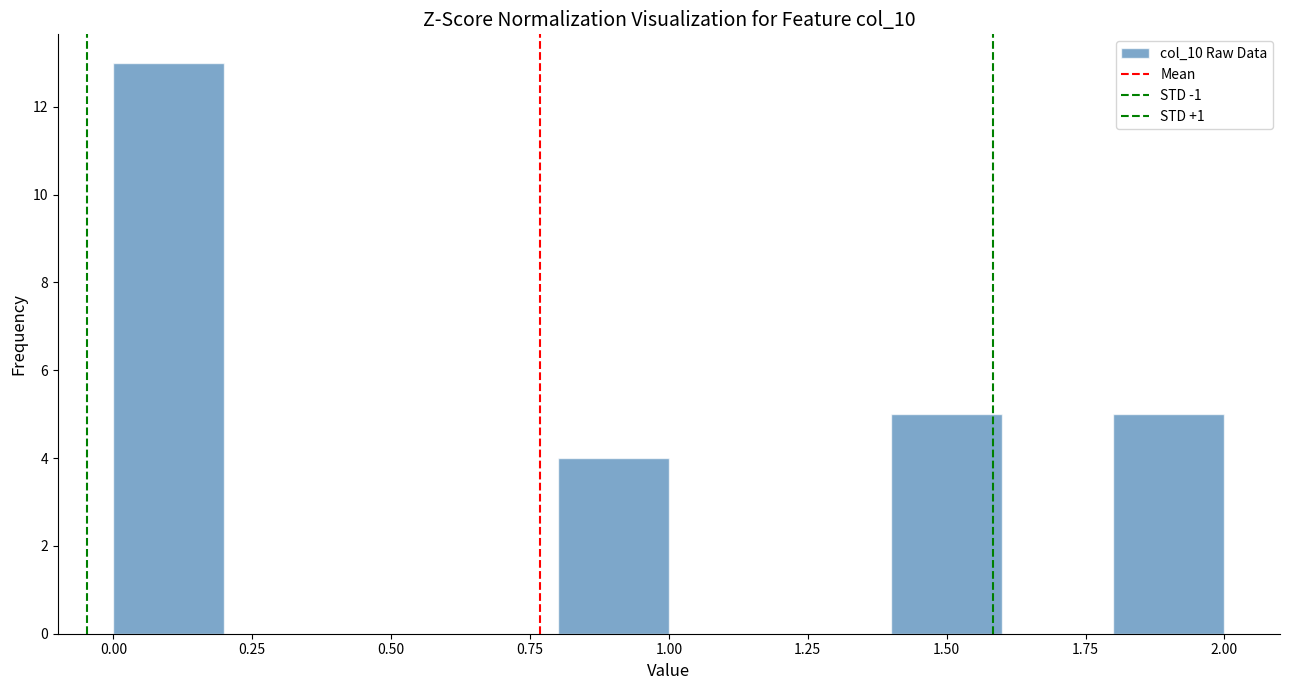

Over which range of the x-axis is the bar tallest?

0.0 to 0.2